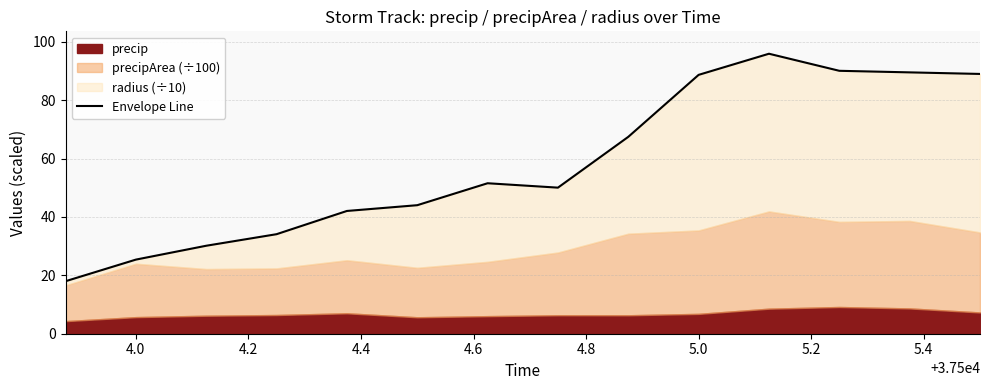

True or false: the data shows 21.6 at 5.0.

False